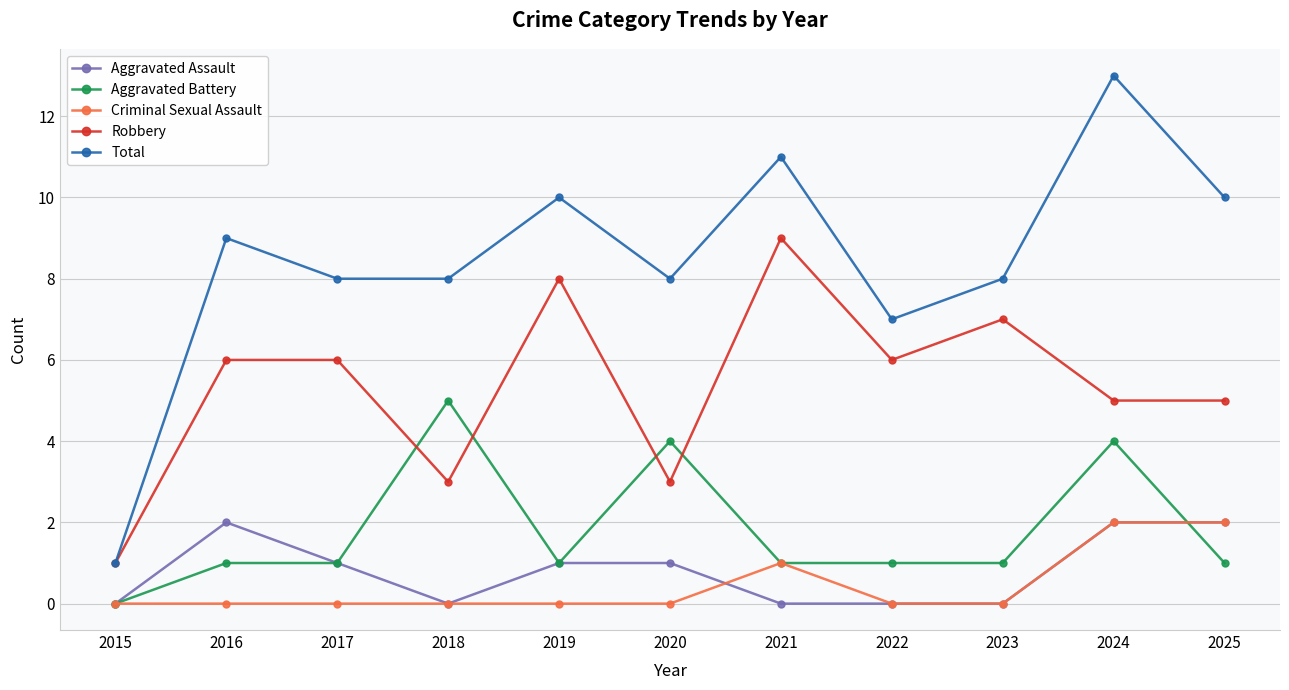

At which category is the sum across all series the highest?

2024